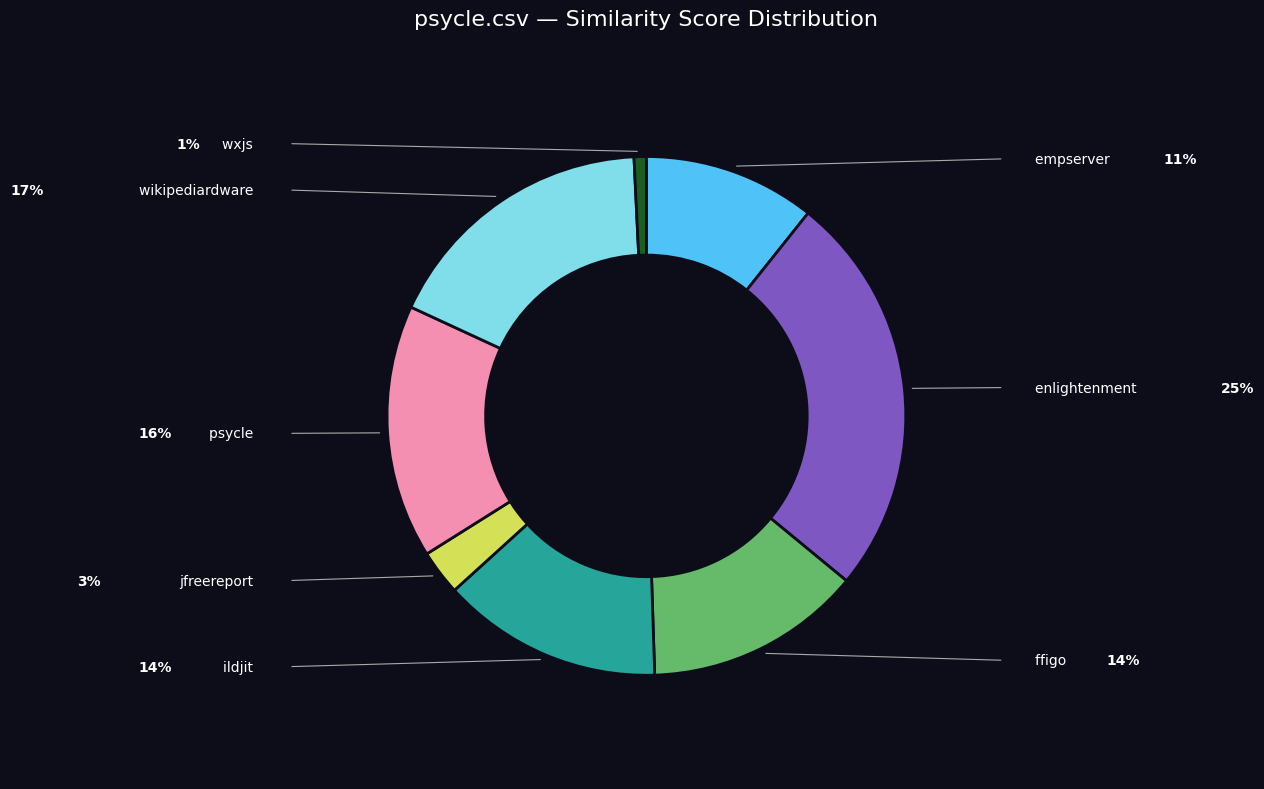

Is there a majority slice in this chart?

No